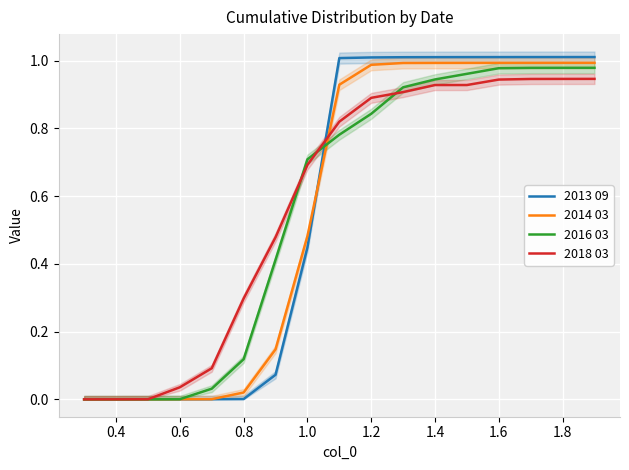

The 2018 03 series shows 1.5 at 1.2. True or false?

False